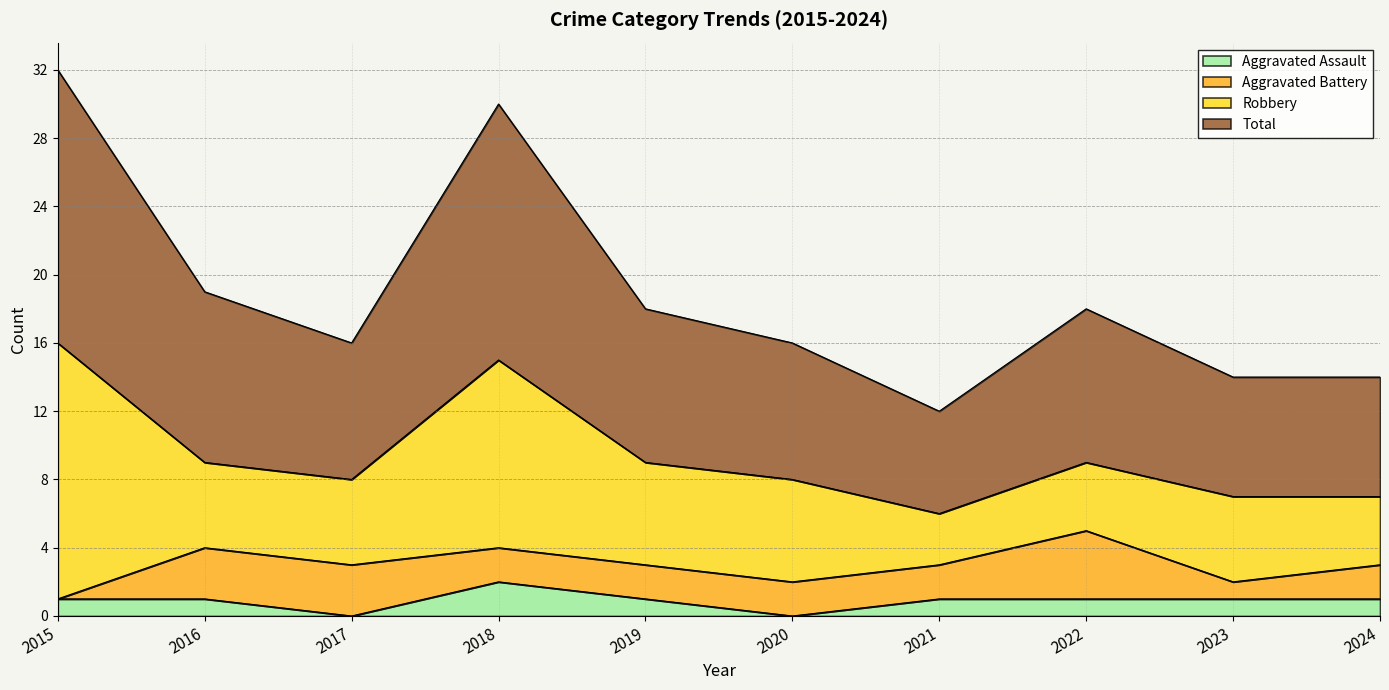

Which series has the largest range (max minus min)?

Total